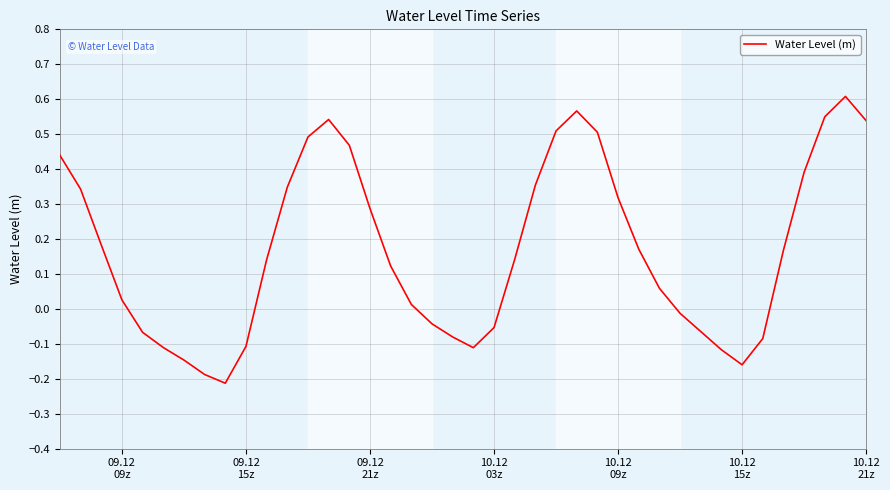

How many points are higher than both their immediate neighbors (excluding endpoints)?

3